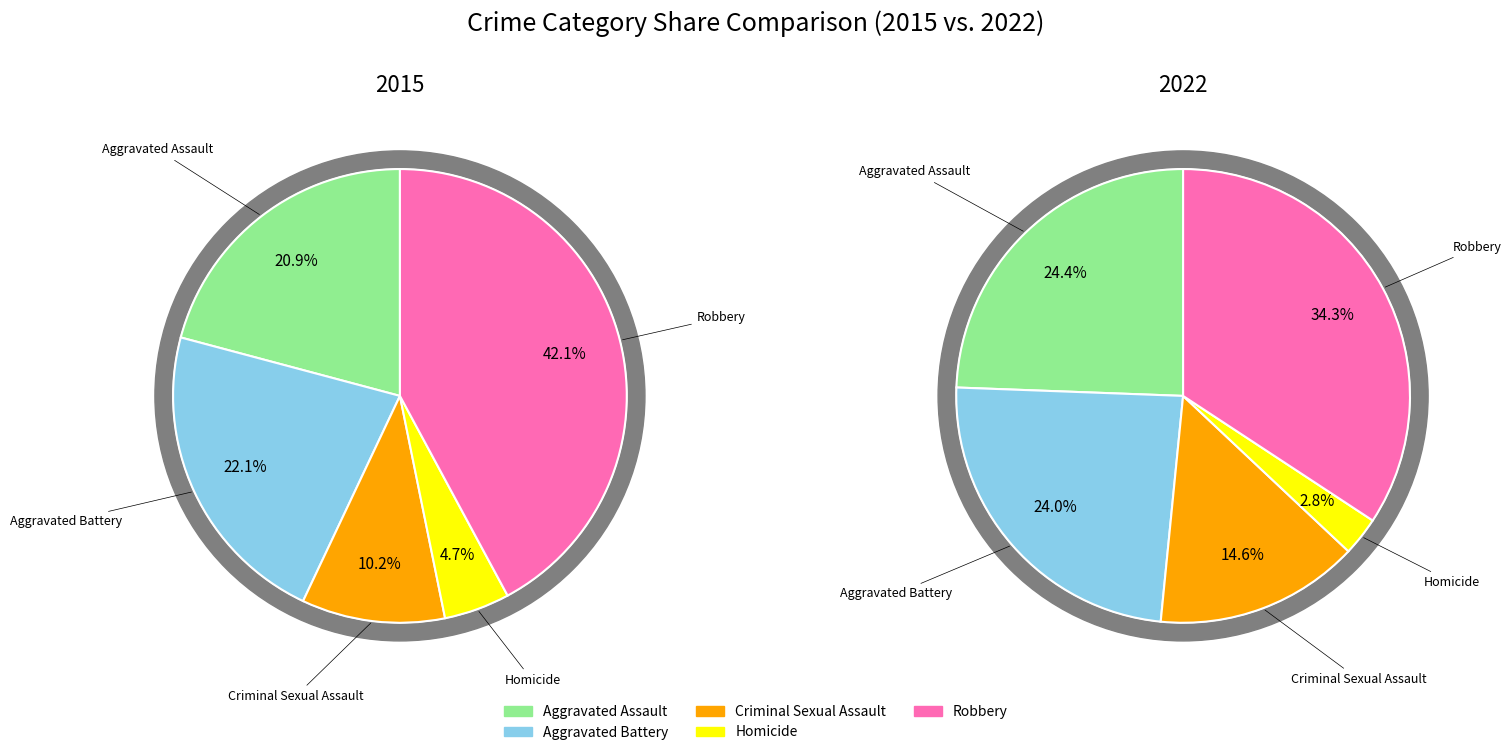

To the nearest percent, what portion does Aggravated Battery represent?

22%